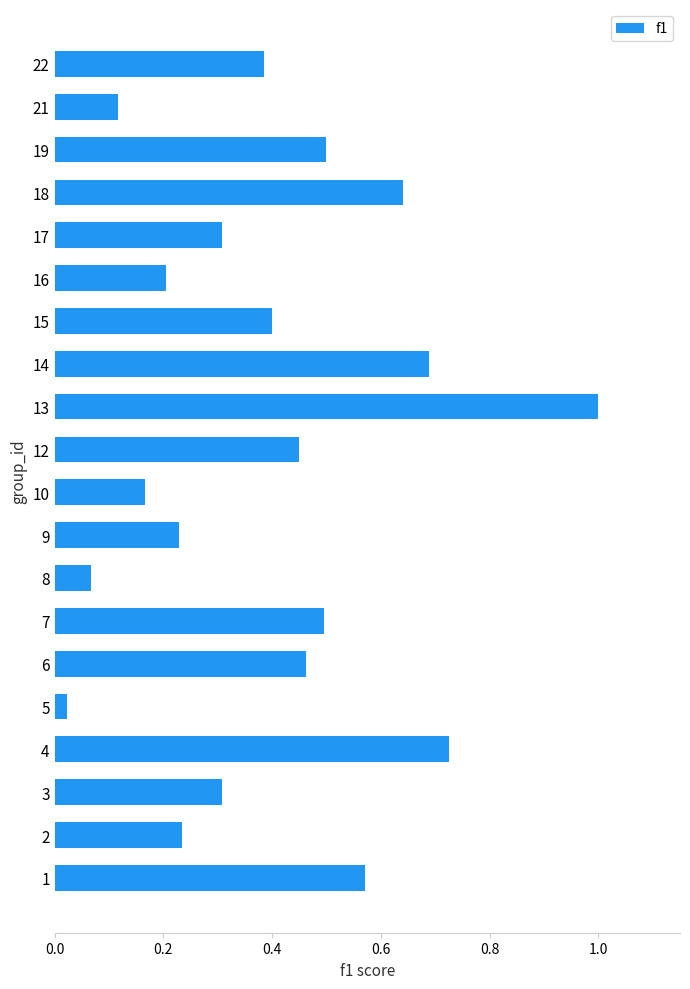

What is the difference between the maximum and minimum values?

1.0